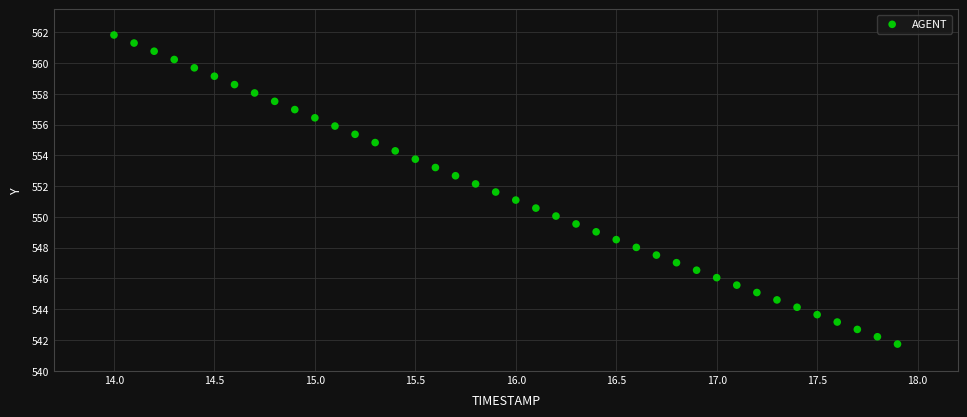

What is the range of X values (max minus min)?

3.9